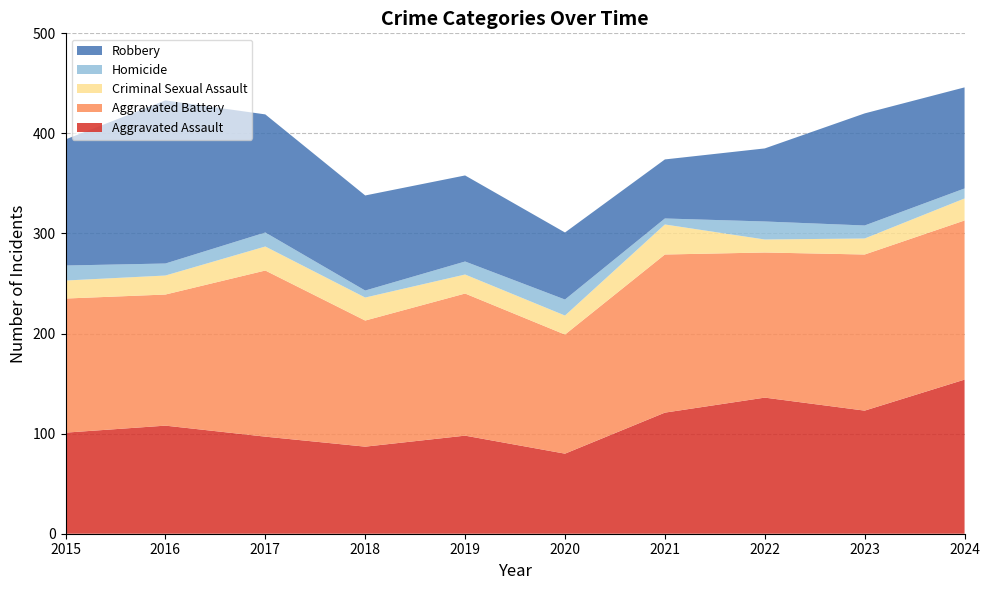

Reading left to right, list all the values displayed in this chart.

Aggravated Assault: 2015=101	2016=108	2017=97	2018=87	2019=98	2020=80	2021=121	2022=136	2023=123	2024=154
Aggravated Battery: 2015=134	2016=131	2017=166	2018=126	2019=142	2020=119	2021=158	2022=145	2023=156	2024=159
Criminal Sexual Assault: 2015=18	2016=19	2017=24	2018=23	2019=19	2020=19	2021=30	2022=13	2023=16	2024=22
Homicide: 2015=15	2016=12	2017=14	2018=7	2019=13	2020=16	2021=6	2022=18	2023=13	2024=10
Robbery: 2015=126	2016=163	2017=118	2018=95	2019=86	2020=67	2021=59	2022=73	2023=112	2024=101